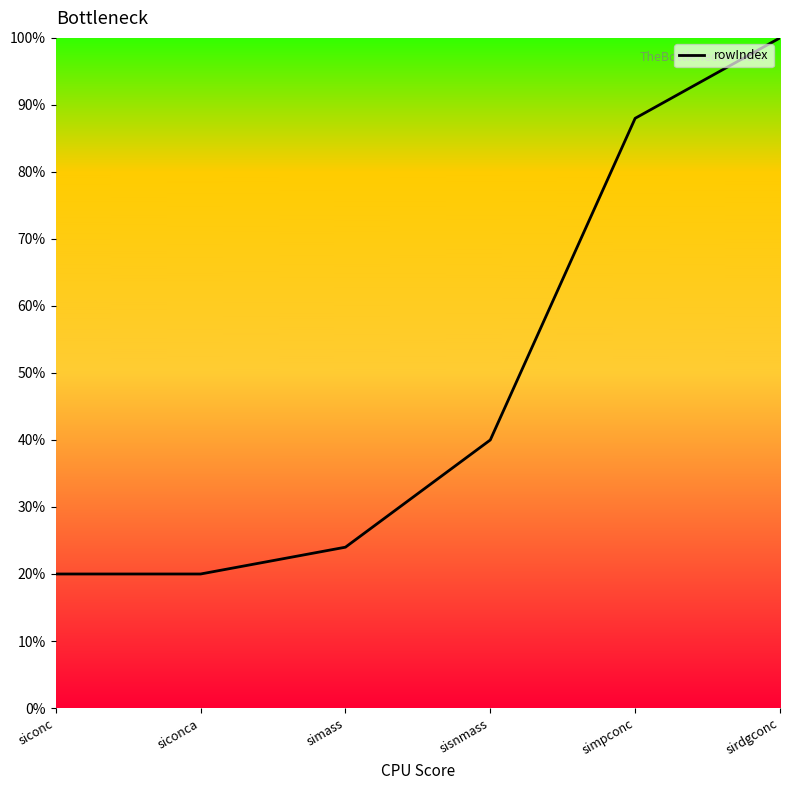

What is the approximate value at sisnmass?

40